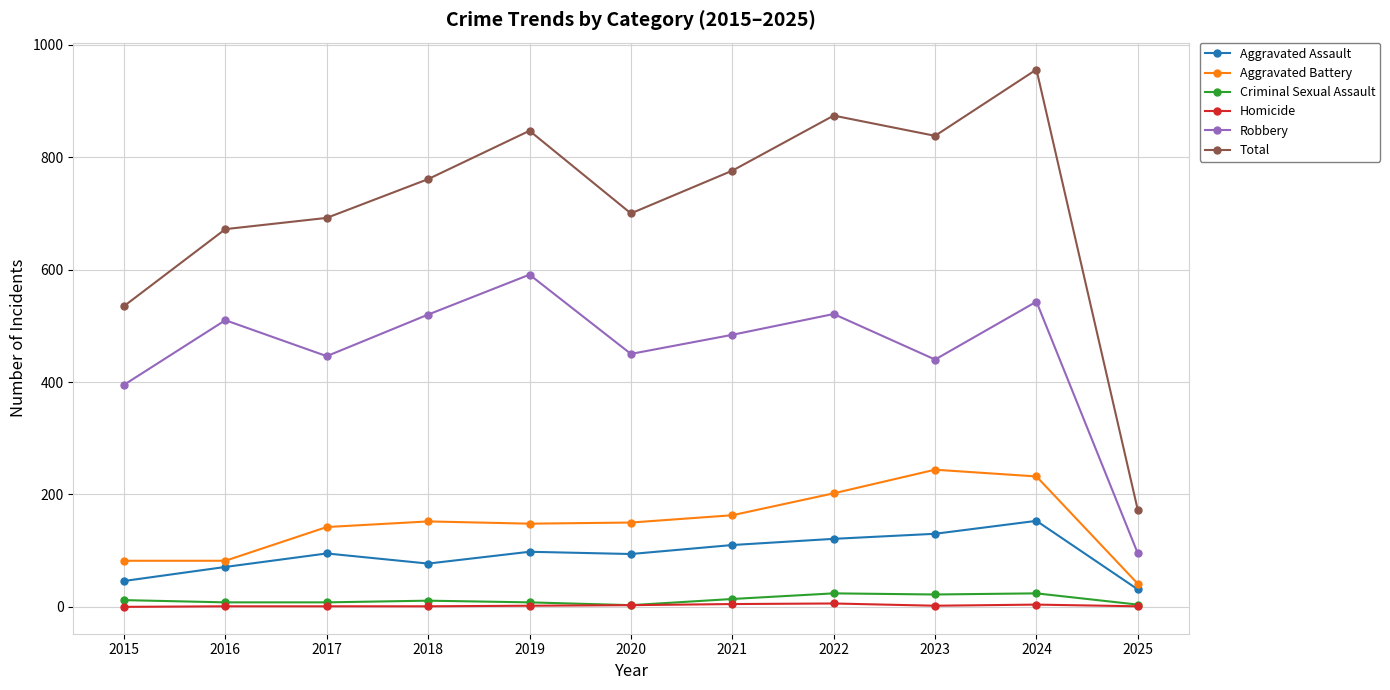

At how many categories does at least one series exceed 807?

4